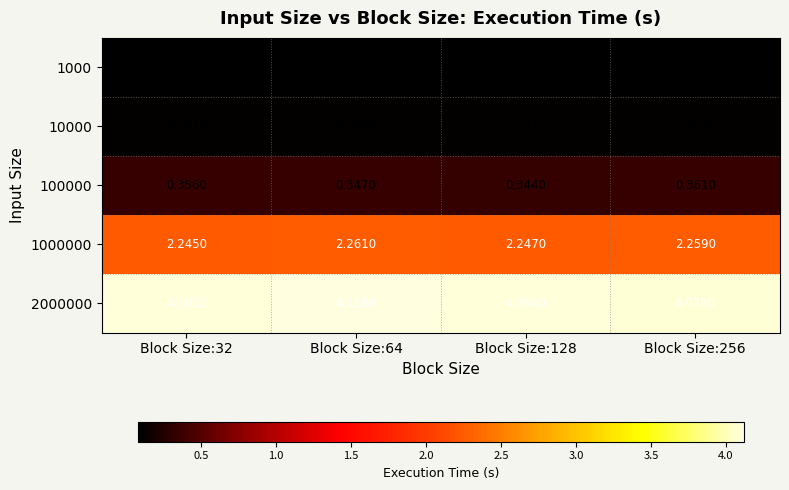

List the series in order of their peak value, highest first.

2000000, 1000000, 100000, 10000, 1000